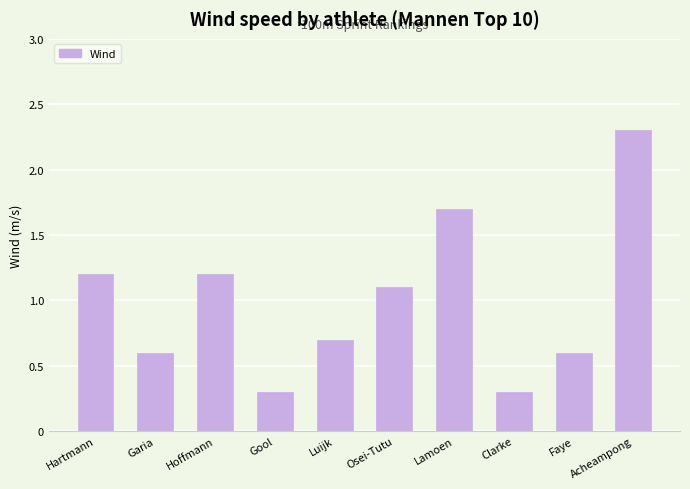

Where is the data nearest to the value 1?

Osei-Tutu